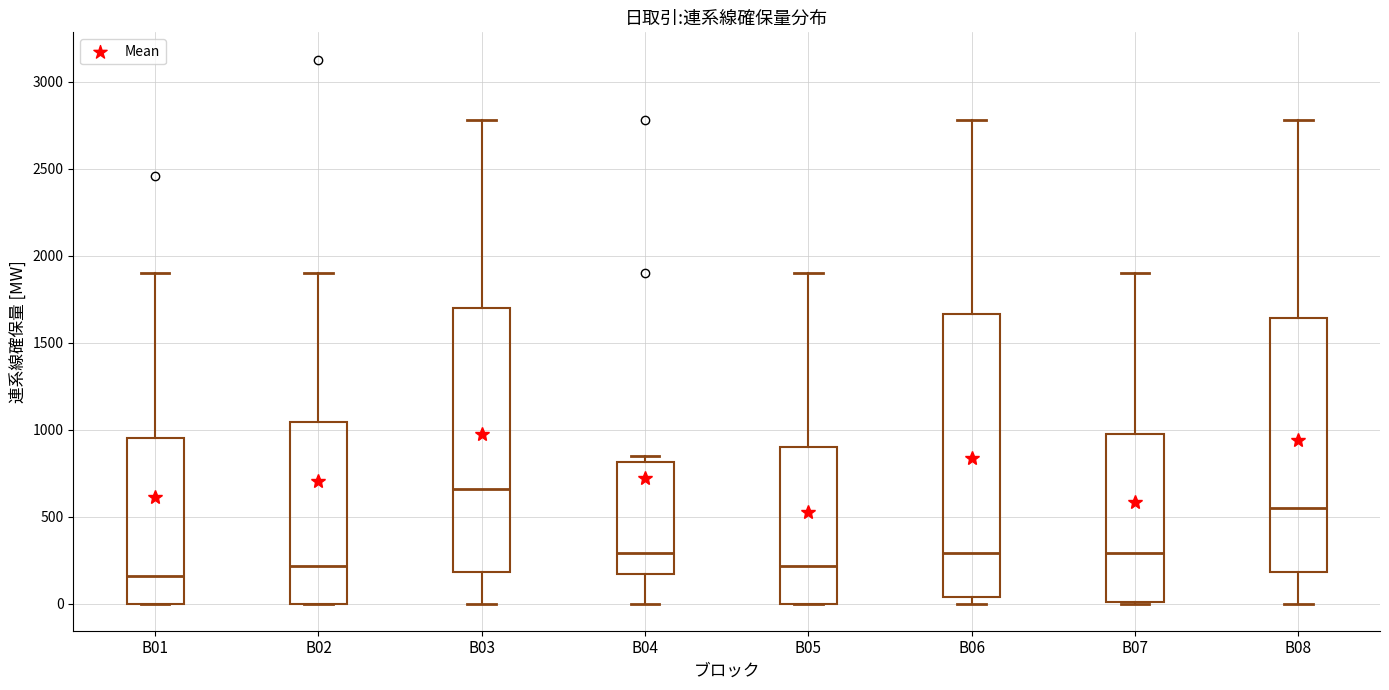

Where is the upper edge of the box for B01 on the y-axis? The values are not printed on the chart, so give them approximately, as read against the axis.

950